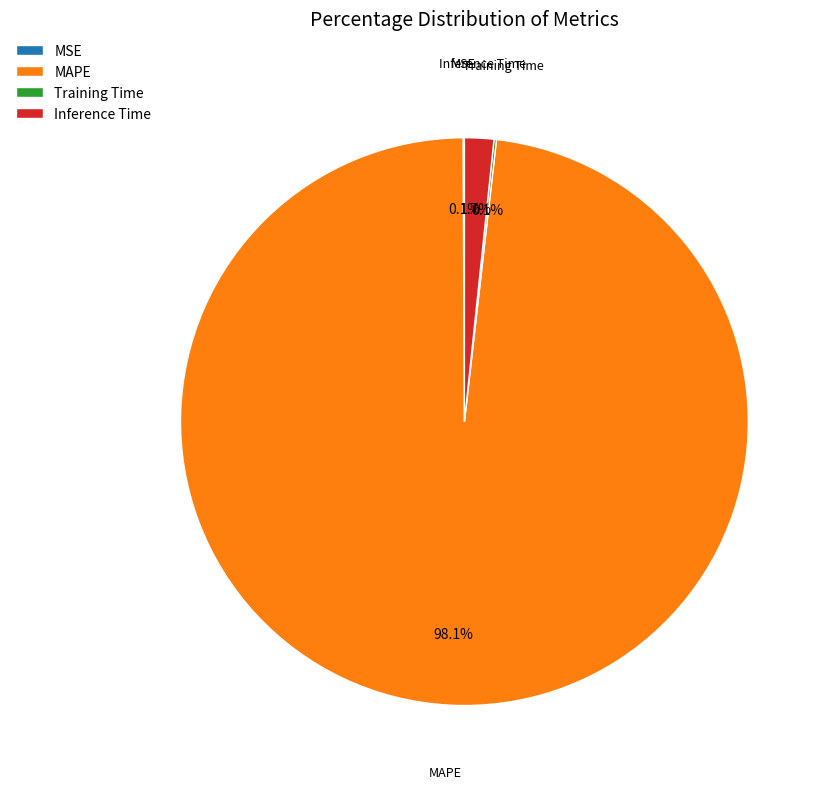

Is MAPE the majority of the pie?

Yes